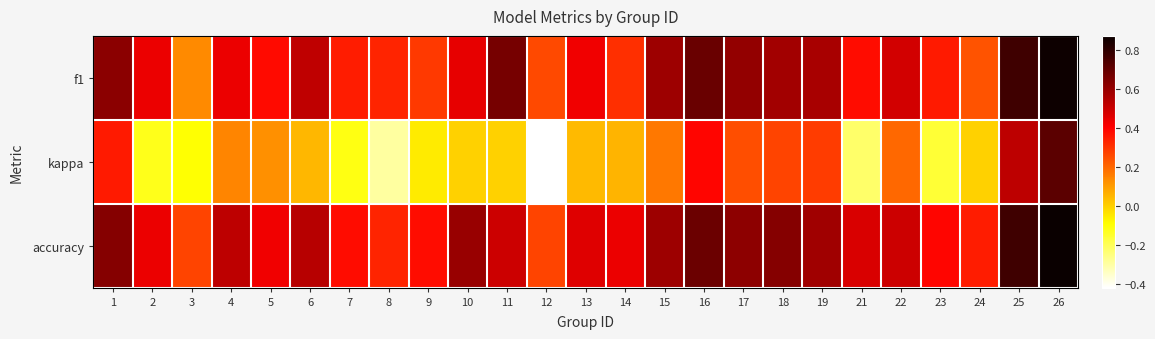

How many data points does each series have?

25